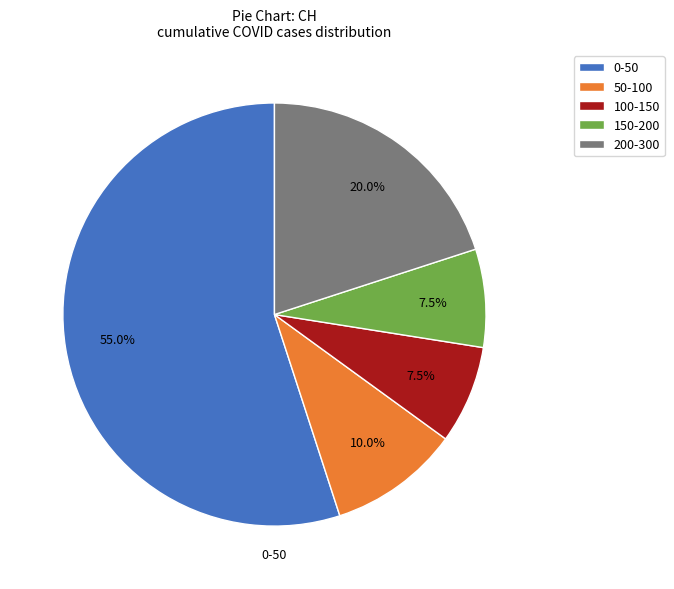

Is there any slice that represents more than half of the pie?

Yes